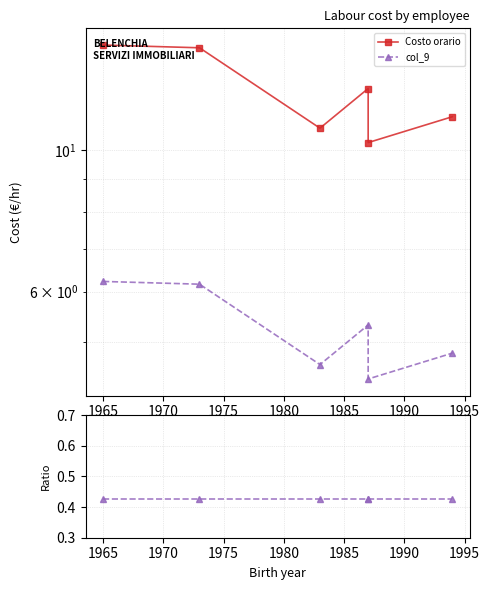

Which series has the largest total across all categories?

Costo orario